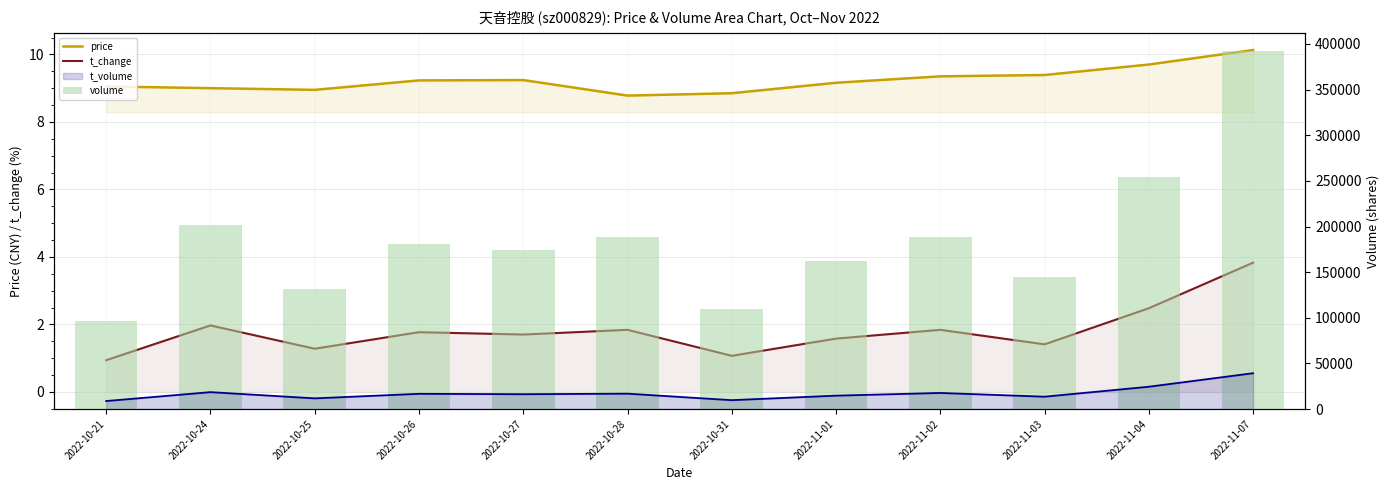

What is the sum of all price values?

110.8